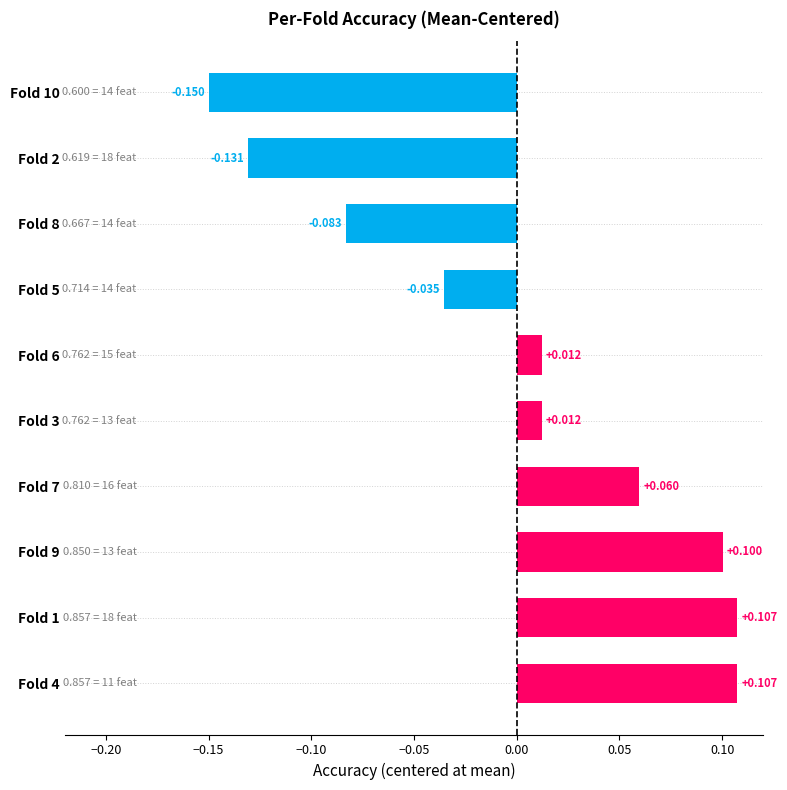

Count the number of data series in this chart.

1